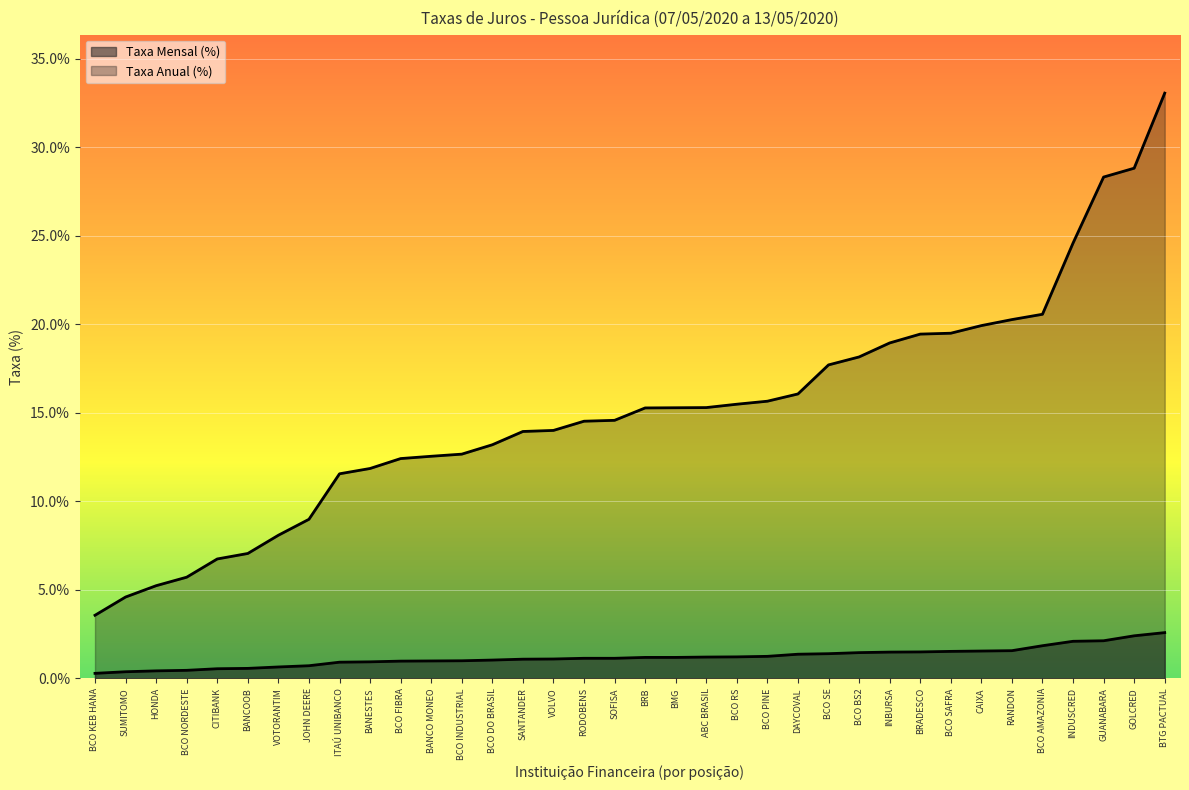

Reading left to right, list all the values displayed in this chart.

Taxa Mensal (%): BCO KEB HANA=0.3	SUMITOMO=0.4	HONDA=0.4	BCO NORDESTE=0.5	CITIBANK=0.6	BANCOOB=0.6	VOTORANTIM=0.7	JOHN DEERE=0.7	ITAÚ UNIBANCO=0.9	BANESTES=0.9	BCO FIBRA=1.0	BANCO MONEO=1.0	BCO INDUSTRIAL=1.0	BCO DO BRASIL=1.0	SANTANDER=1.1	VOLVO=1.1	RODOBENS=1.1	SOFISA=1.1	BRB=1.2	BMG=1.2	ABC BRASIL=1.2	BCO RS=1.2	BCO PINE=1.2	DAYCOVAL=1.4	BCO SE=1.4	BCO BS2=1.5	INBURSA=1.5	BRADESCO=1.5	BCO SAFRA=1.5	CAIXA=1.6	RANDON=1.6	BCO AMAZONIA=1.9	INDUSCRED=2.1	GUANABARA=2.1	GOLCRED=2.4	BTG PACTUAL=2.6
Taxa Anual (%): BCO KEB HANA=3.6	SUMITOMO=4.6	HONDA=5.2	BCO NORDESTE=5.7	CITIBANK=6.8	BANCOOB=7.1	VOTORANTIM=8.1	JOHN DEERE=9.0	ITAÚ UNIBANCO=11.6	BANESTES=11.9	BCO FIBRA=12.4	BANCO MONEO=12.6	BCO INDUSTRIAL=12.7	BCO DO BRASIL=13.2	SANTANDER=13.9	VOLVO=14.0	RODOBENS=14.5	SOFISA=14.6	BRB=15.3	BMG=15.3	ABC BRASIL=15.3	BCO RS=15.5	BCO PINE=15.7	DAYCOVAL=16.1	BCO SE=17.7	BCO BS2=18.2	INBURSA=18.9	BRADESCO=19.4	BCO SAFRA=19.5	CAIXA=19.9	RANDON=20.3	BCO AMAZONIA=20.6	INDUSCRED=24.6	GUANABARA=28.3	GOLCRED=28.8	BTG PACTUAL=33.1